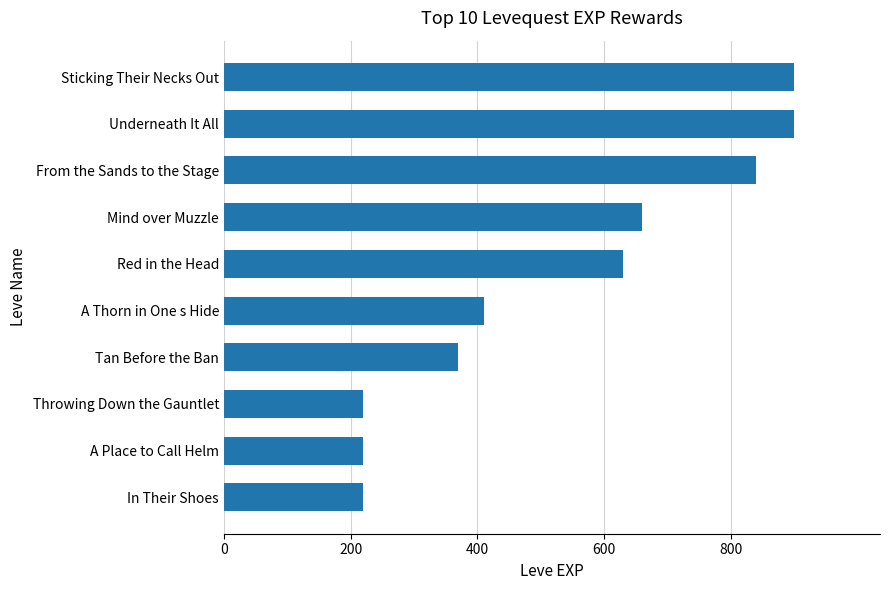

What is the average value?

537